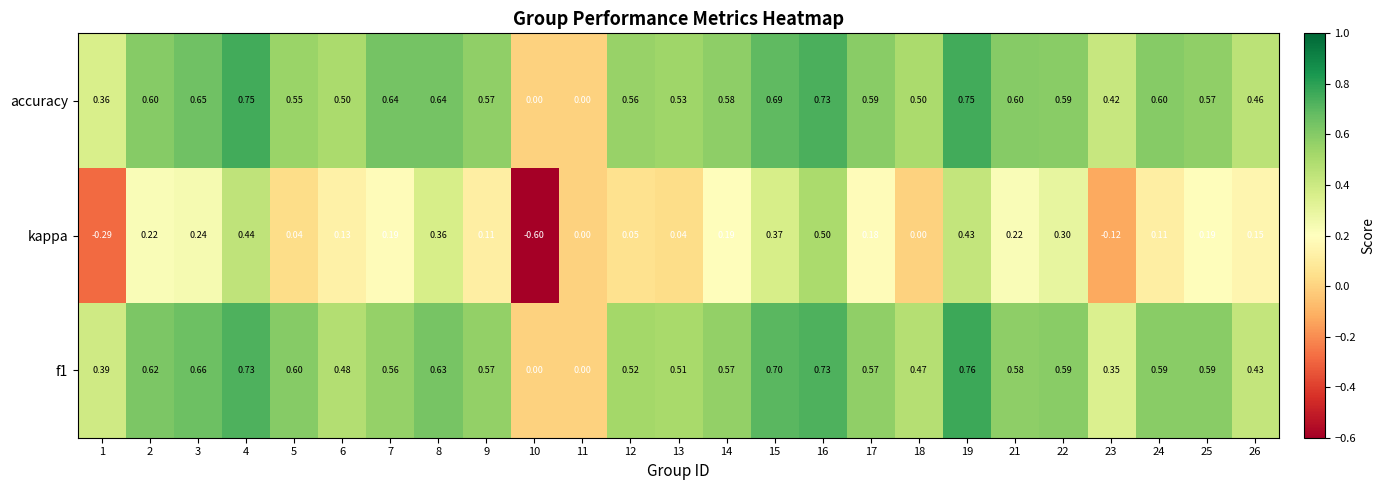

Which series has the widest spread of values?

kappa